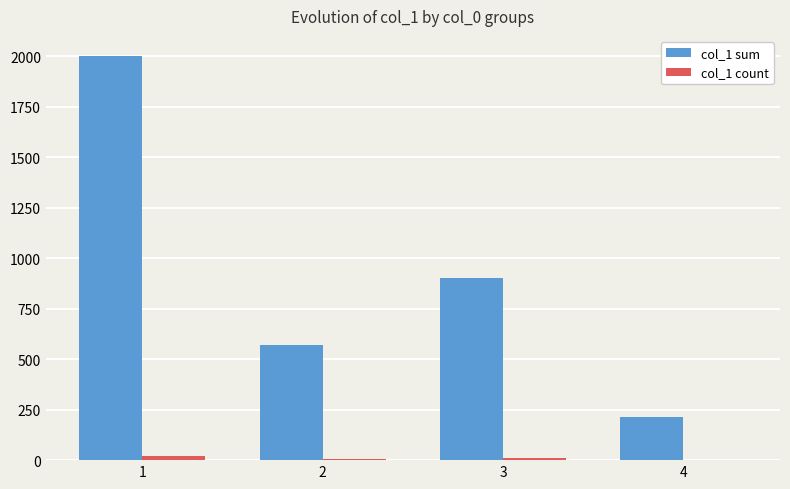

Which series has the widest spread of values?

col_1 sum